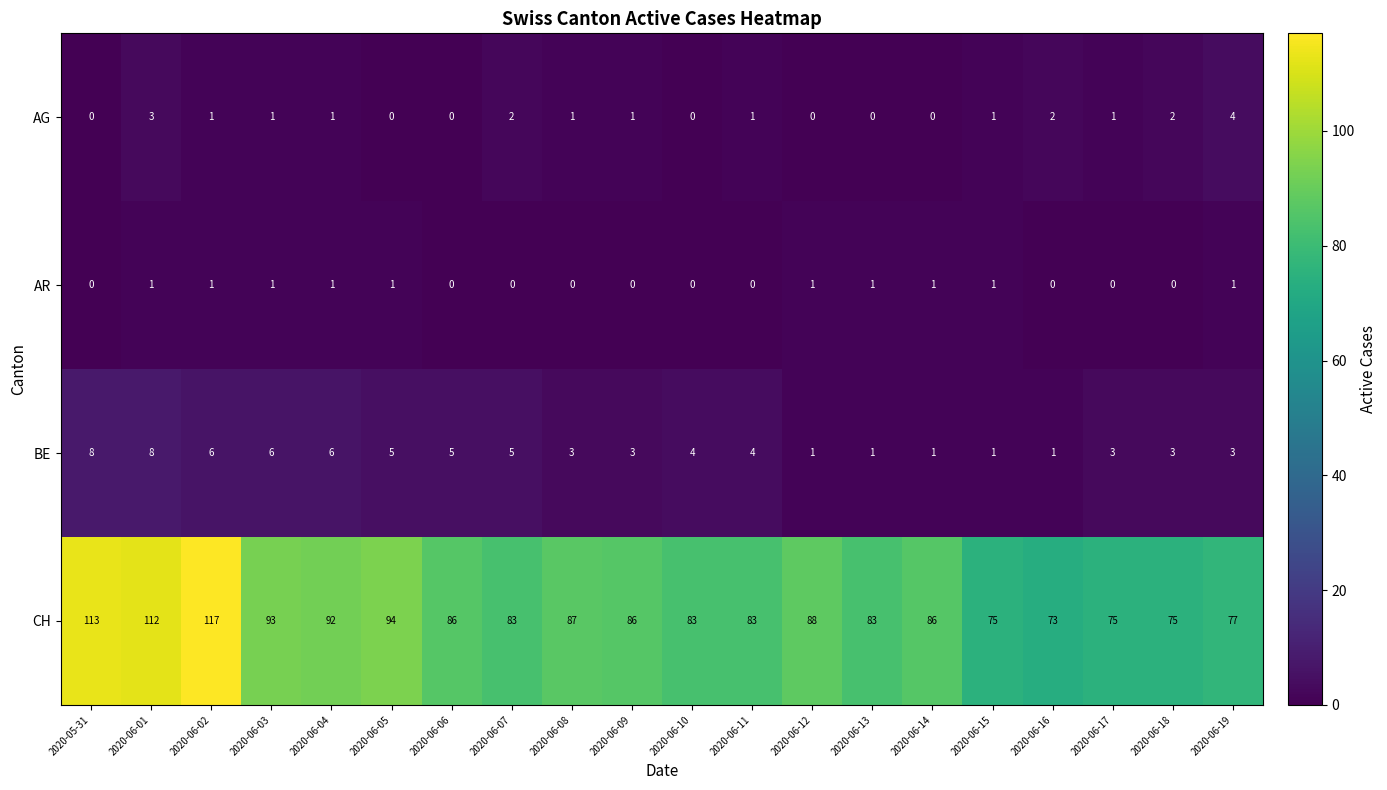

Which series has the largest range (max minus min)?

CH